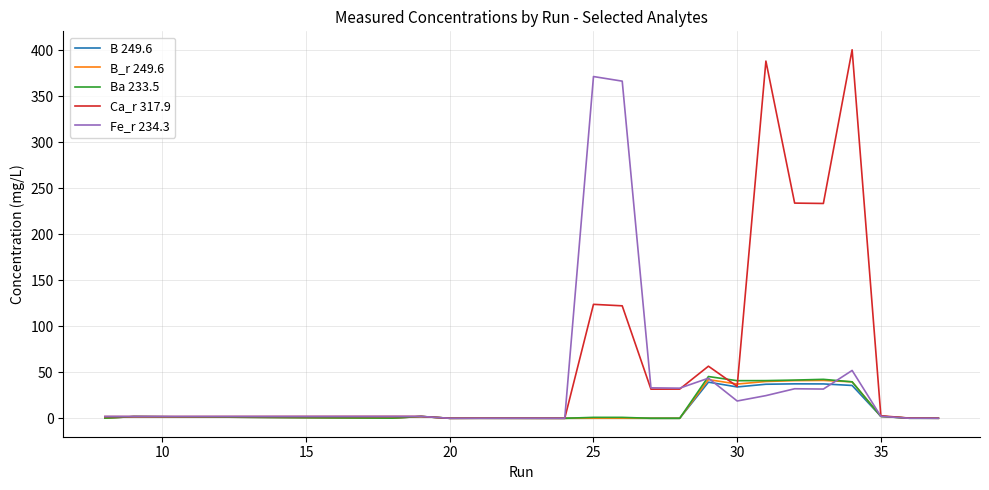

Which series has the largest total across all categories?

Ca_r 317.9